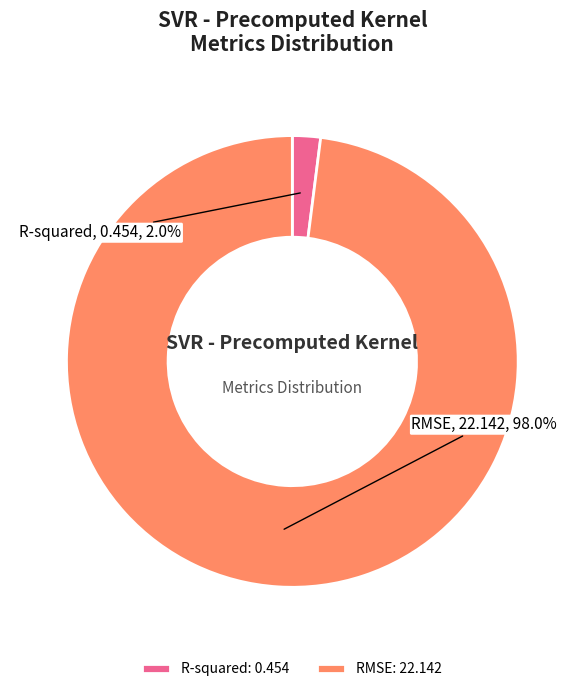

To the nearest percent, what is the difference between the largest and smallest slice percentages?

96%